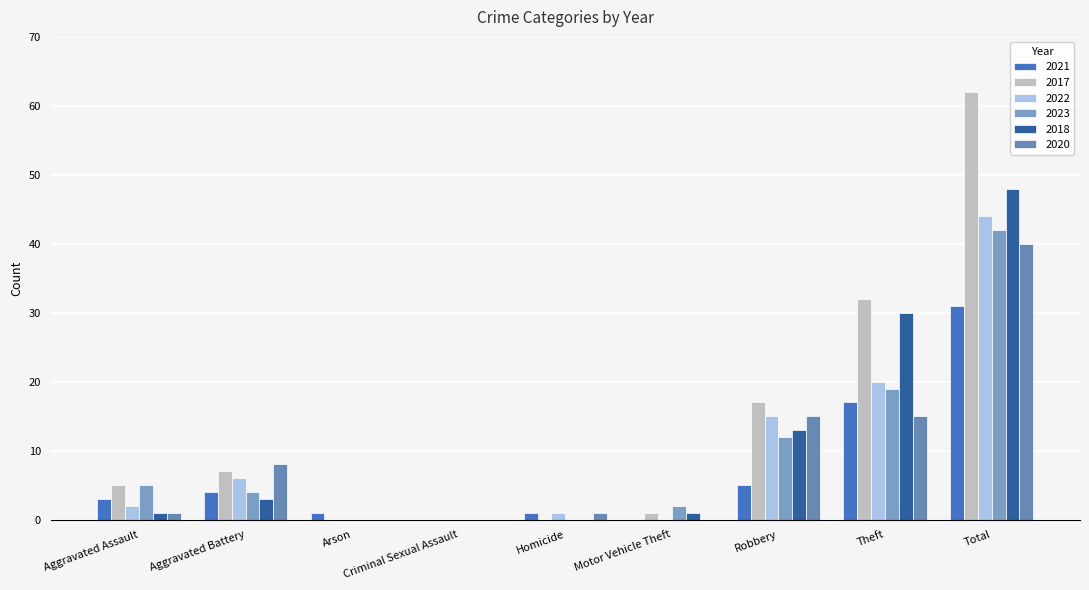

At Criminal Sexual Assault, list the series in order from smallest to largest.

2021, 2017, 2022, 2023, 2018, 2020